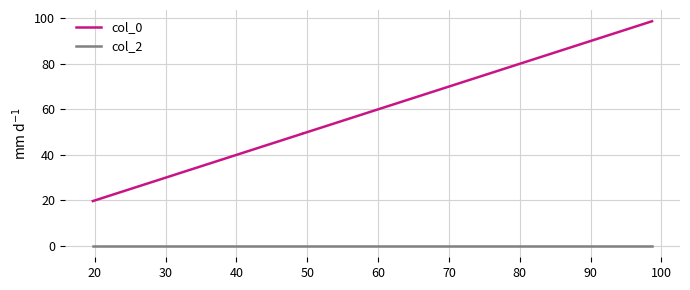

True or false: col_0 and col_2 cross at least once.

False